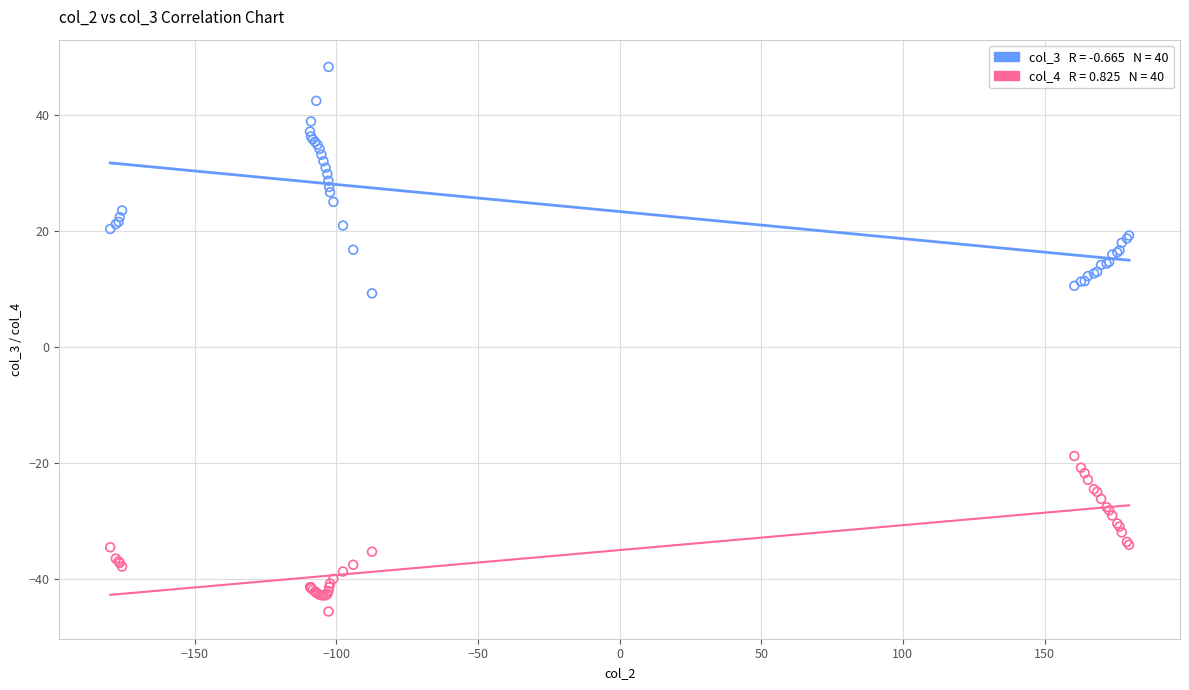

Across all series, what Y value is closest to 1?

9.3